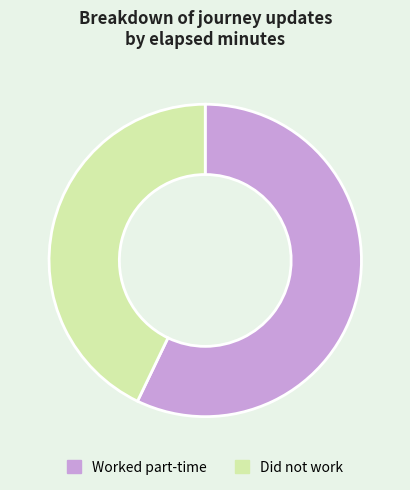

Is there a majority slice in this chart?

Yes